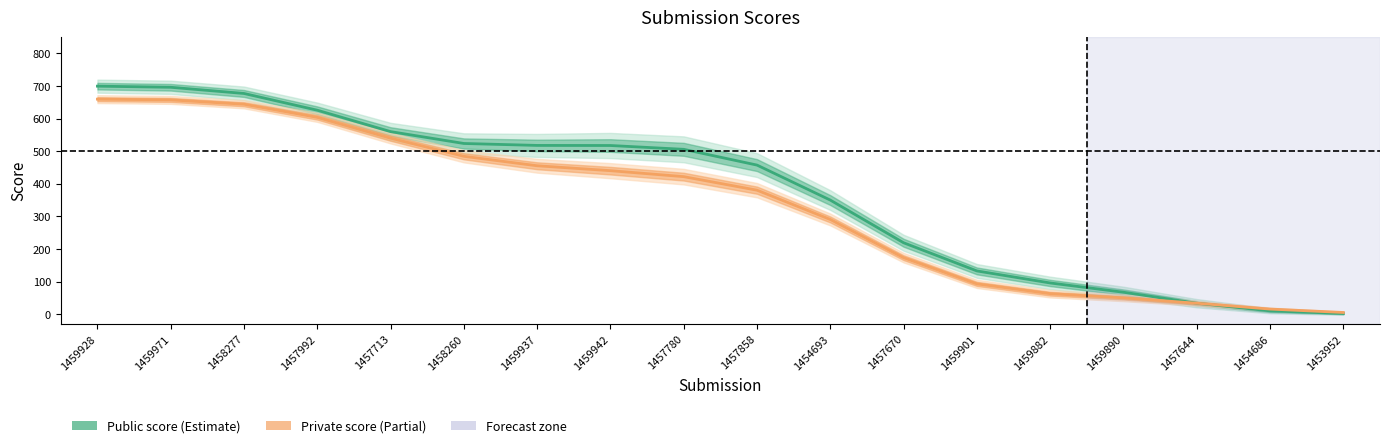

Which series changed the most between 1457992 and 1453952?

public